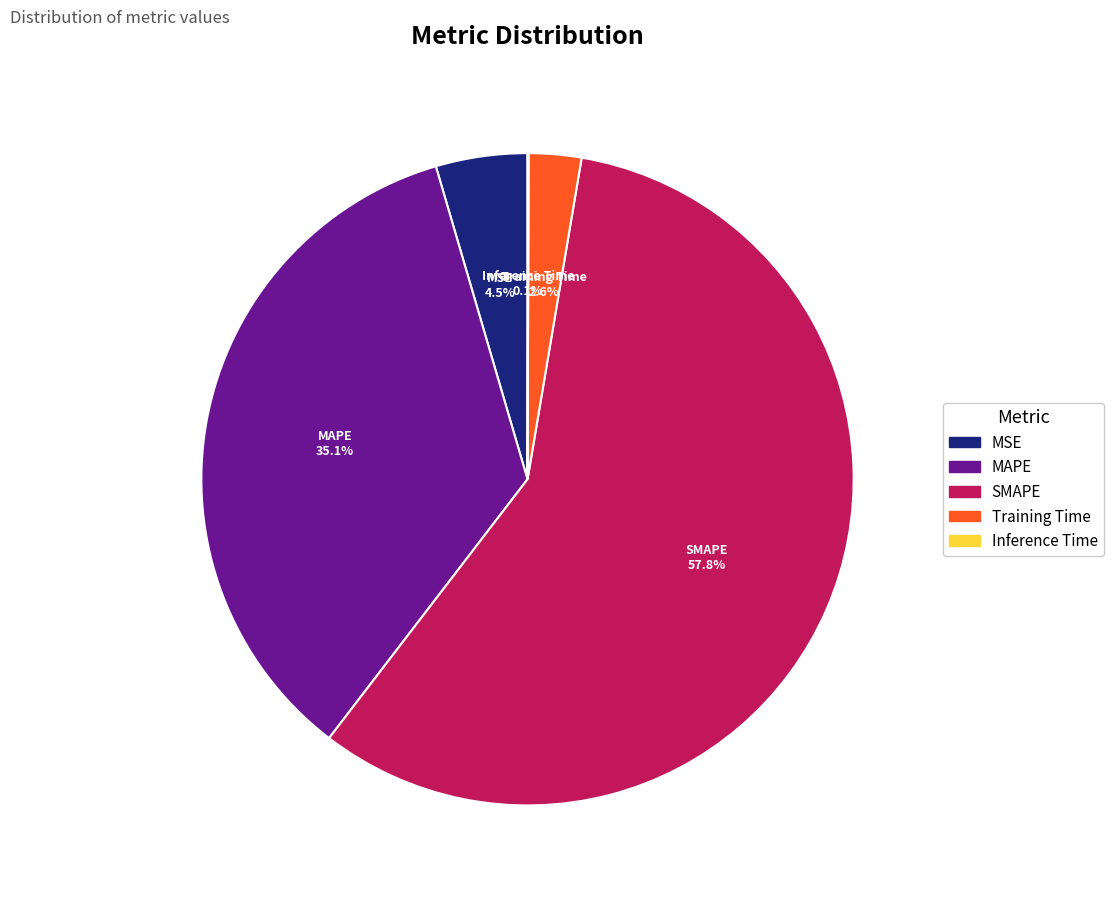

What is the ratio of the value at MAPE to the value at SMAPE?

0.6